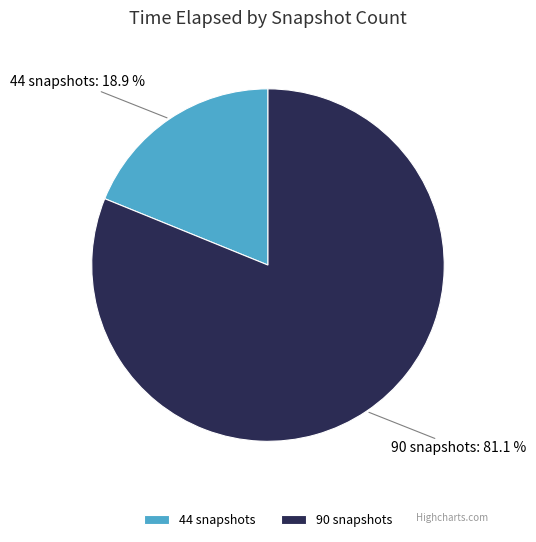

Is it true that 90 snapshots is 96% of the pie?

False